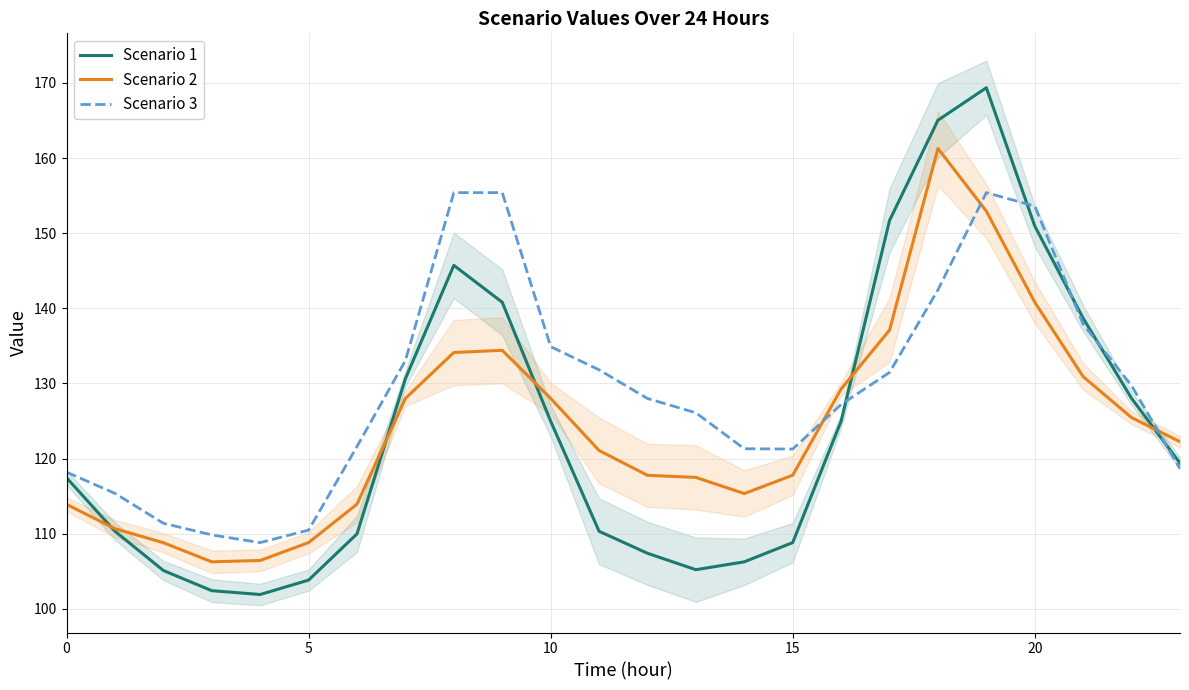

Does the chart display data point markers on the line(s)?

No